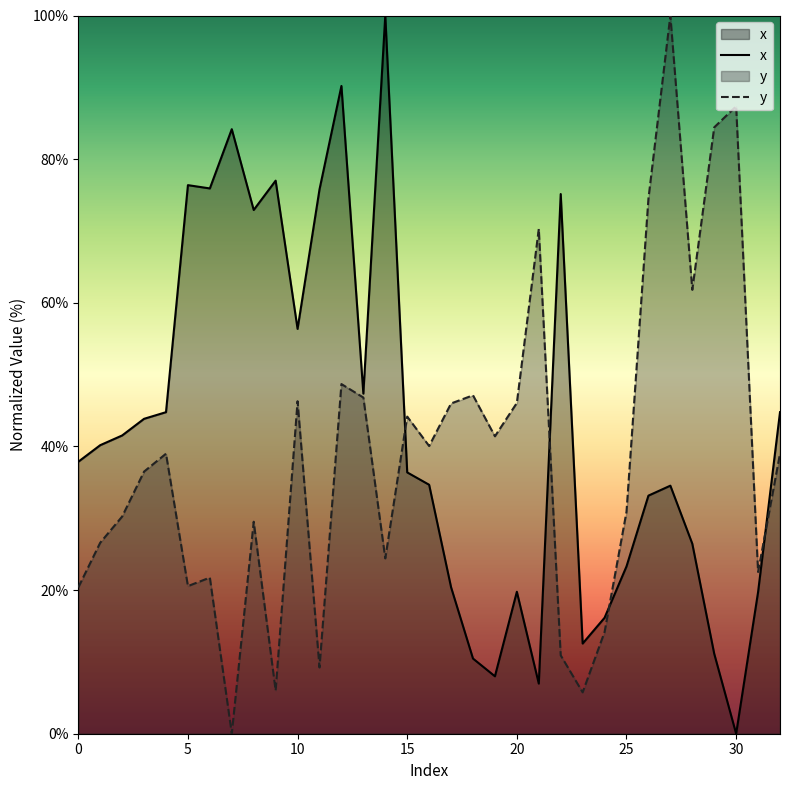

What is the greatest value displayed?

100.0